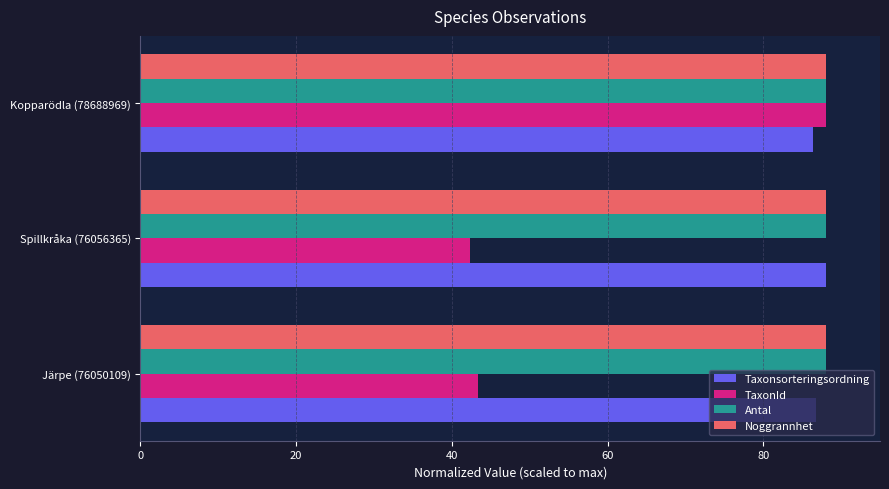

Which series has the widest spread of values?

TaxonId